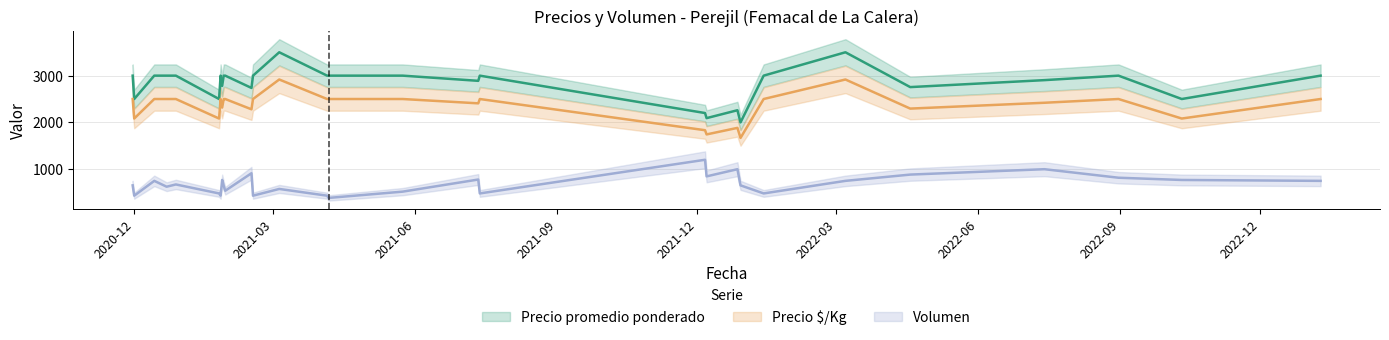

List the labels in order of Precio $/Kg value, largest first.

2021-03-05, 2022-03-07, 2020-11-30, 2020-12-14, 2020-12-22, 2020-12-28, 2021-01-26, 2021-01-28, 2021-01-29, 2021-02-16, 2021-04-05, 2021-04-06, 2021-05-24, 2021-07-13, 2022-01-13, 2022-08-31, 2023-01-09, 2022-07-14, 2021-07-12, 2021-01-27, 2022-04-18, 2021-02-15, 2020-12-01, 2021-01-25, 2022-10-11, 2021-12-27, 2021-12-06, 2021-12-07, 2021-12-29